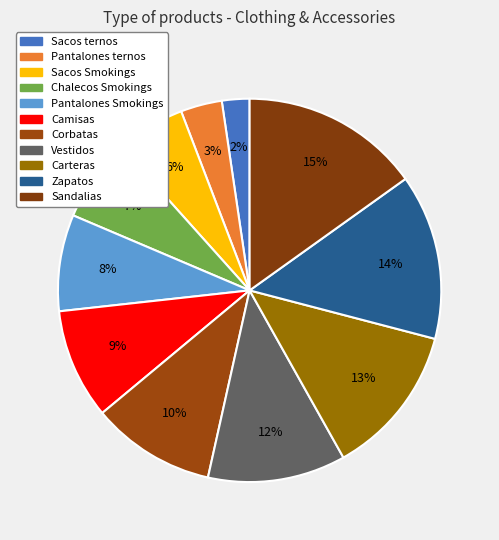

What is the change in value from Sacos Smokings to Camisas?

+3